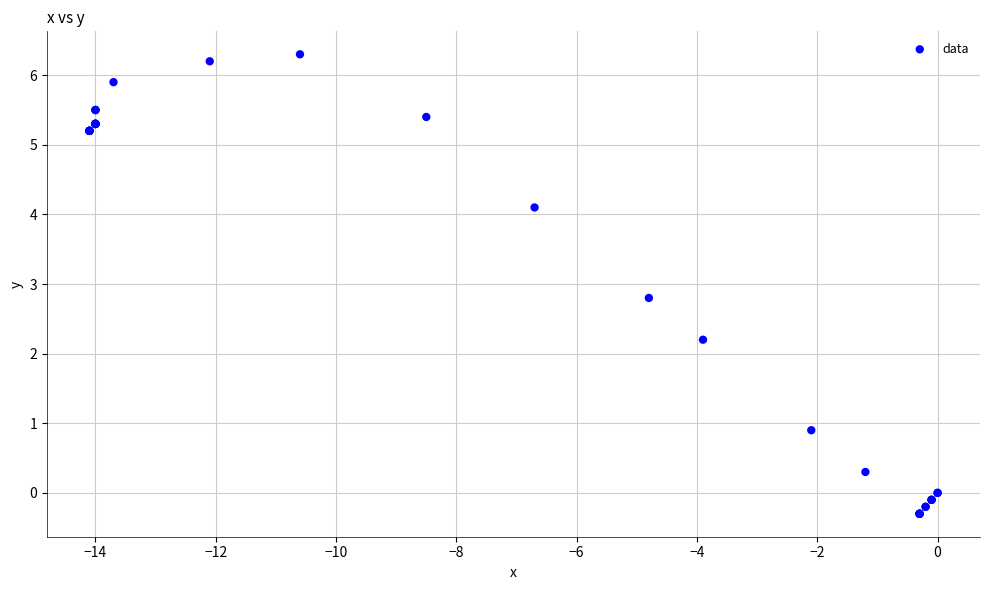

What Y value in the scatter plot is closest to 3?

2.8